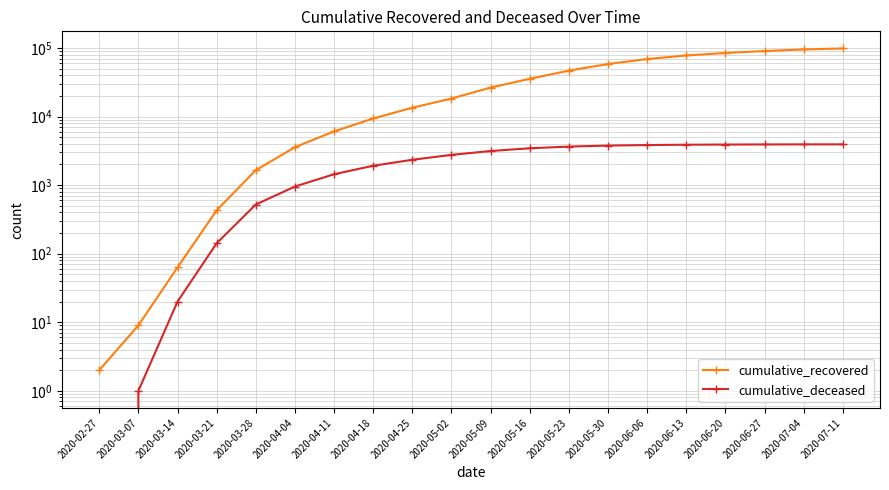

What is the sum of the cumulative_recovered values at 2020-03-14 and 2020-06-13?

77741